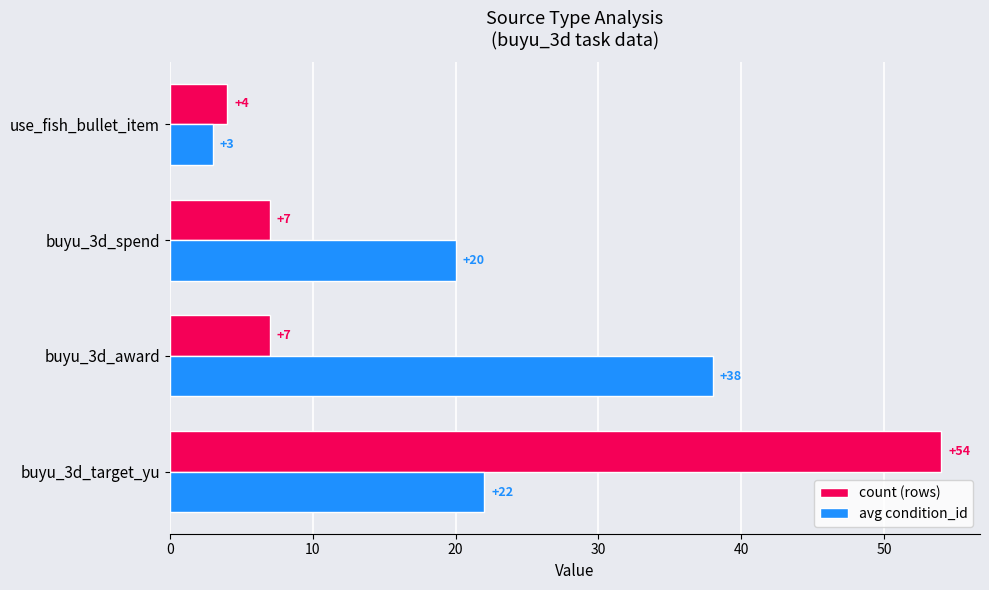

List the series in order of their peak value, highest first.

count (rows), avg condition_id